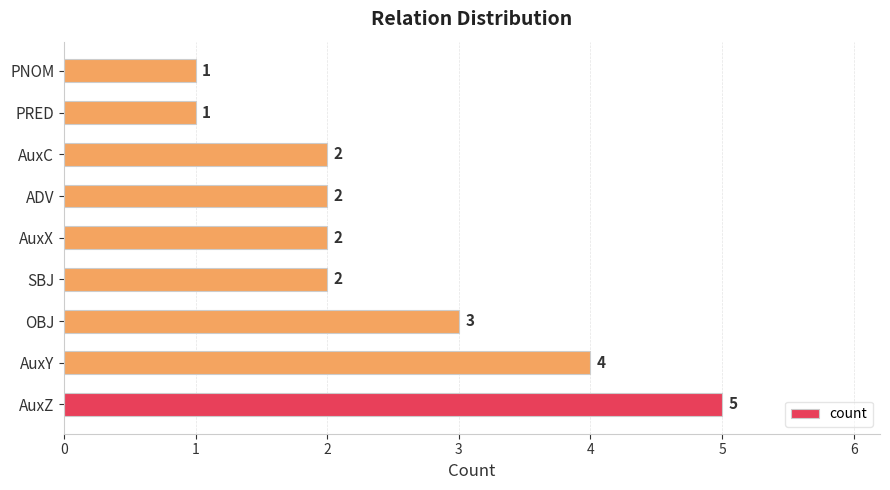

What is the sum of all values?

22